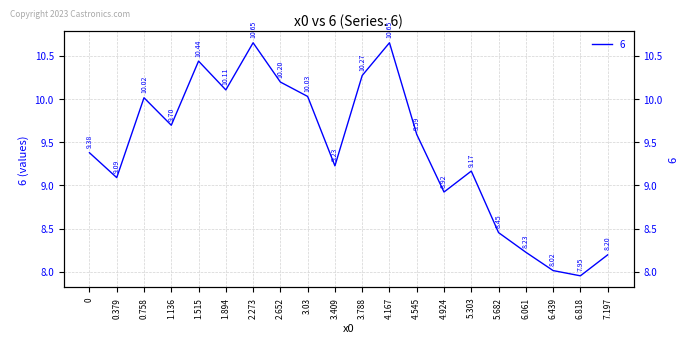

The value at 6.061 is 8.2. True or false?

True